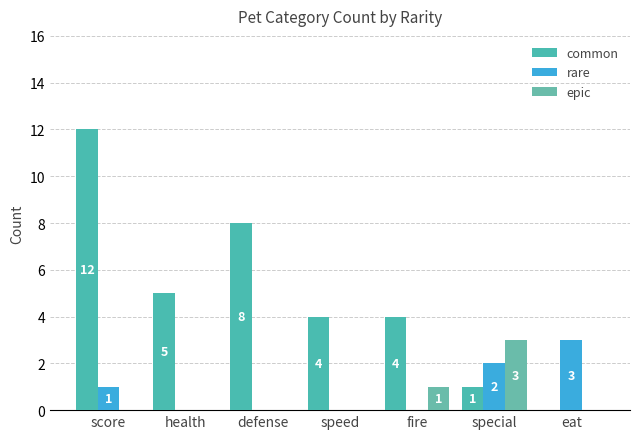

The value of epic at score is 0. True or false?

True